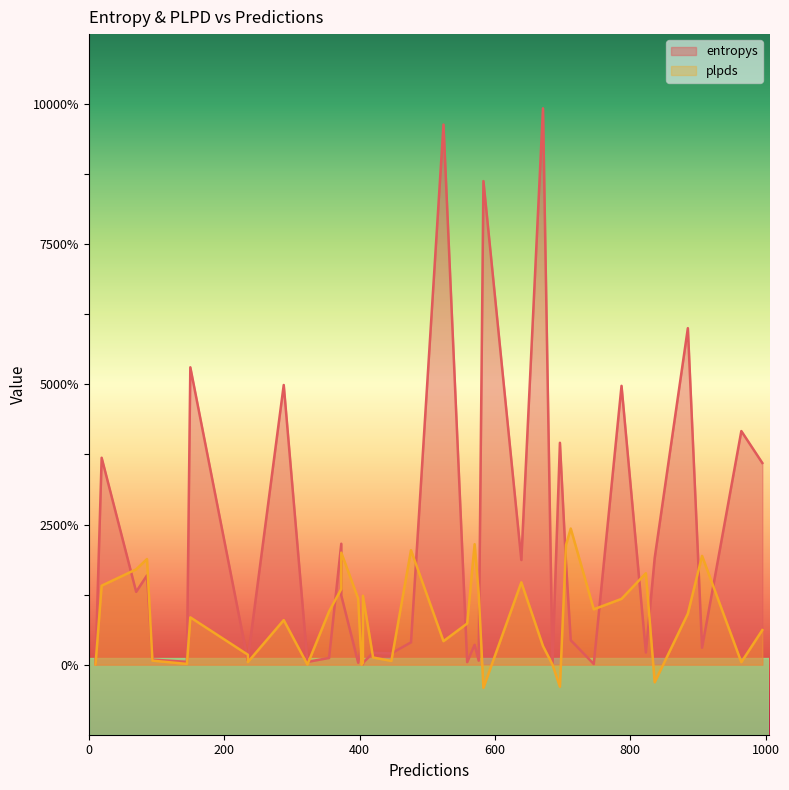

True or false: entropys has more than 1 points higher than both neighbors.

True